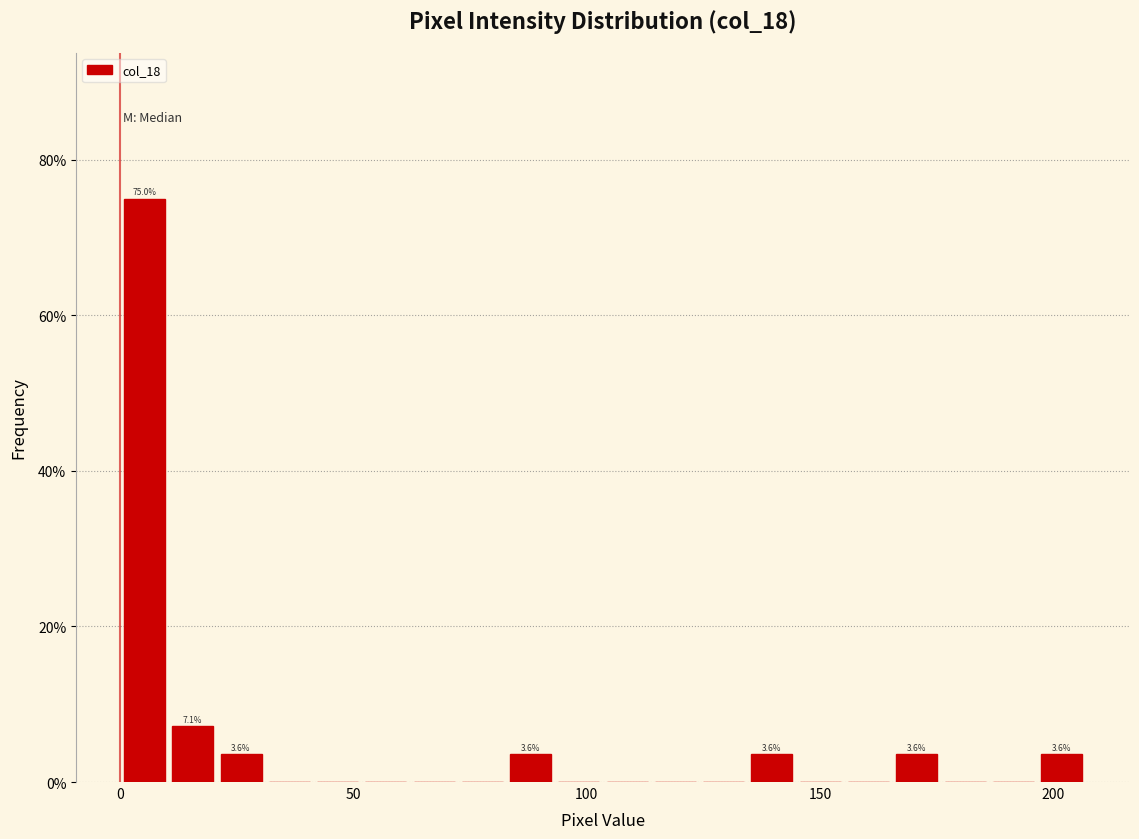

Around what value on the x-axis is the tallest bar? Give the approximate position of its centre, as read against the axis.

5